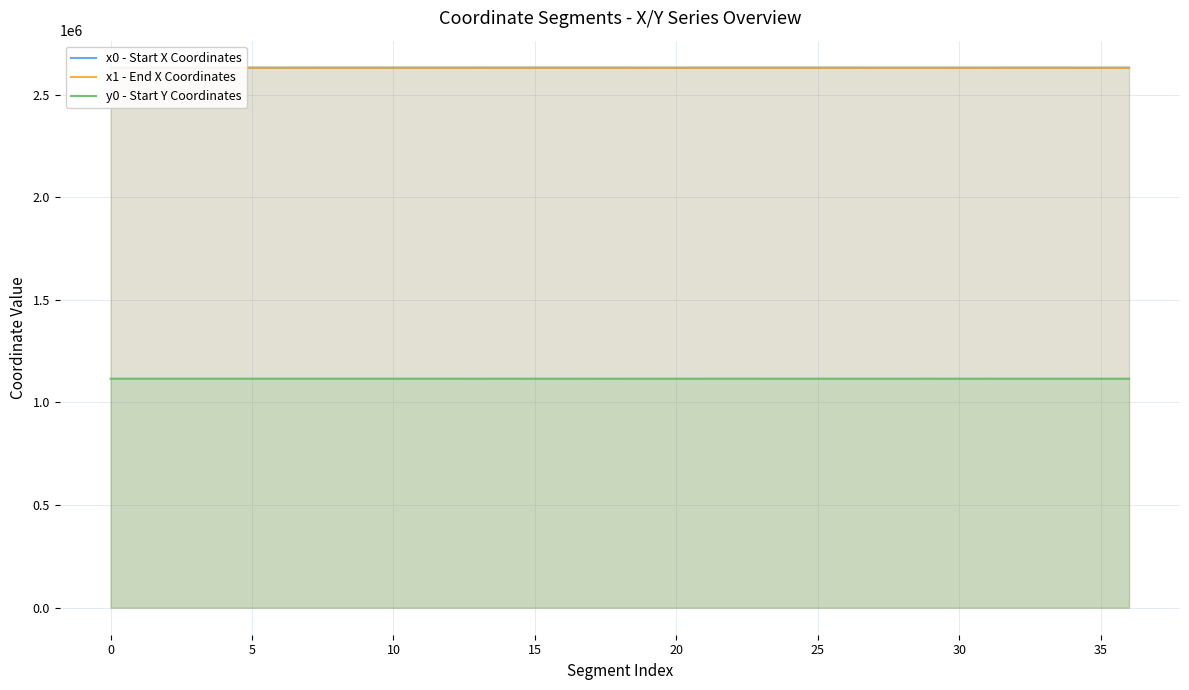

True or false: y0 - Start Y Coordinates and x0 - Start X Coordinates cross at least once.

False